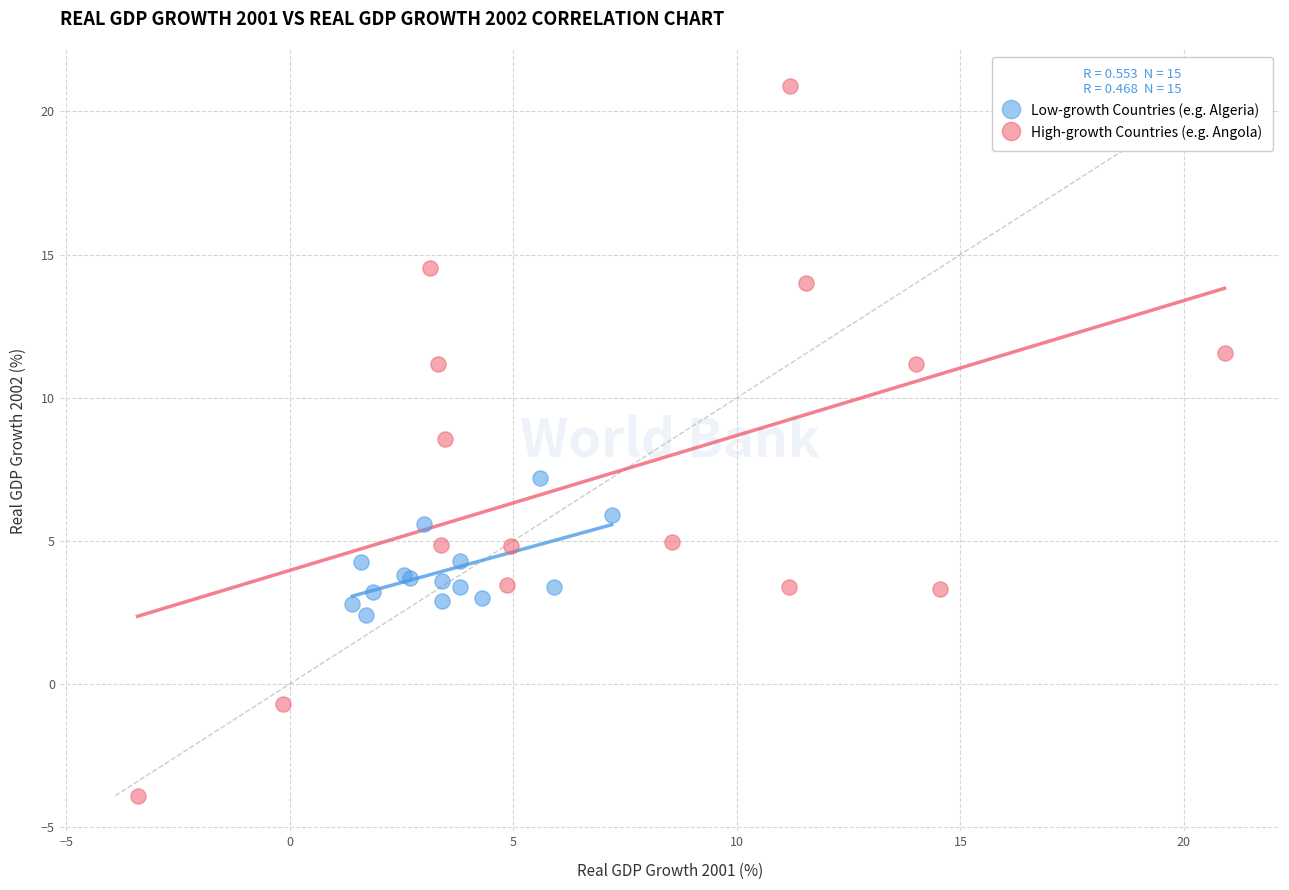

Which series contains the lowest Y value?

High-growth Countries (e.g. Angola)